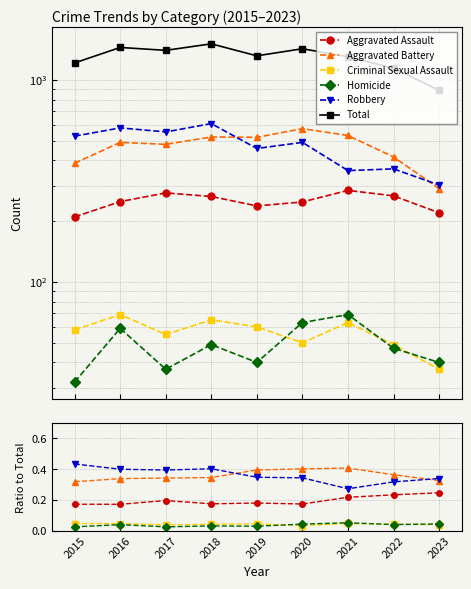

True or false: Total and Aggravated Assault intersect in this chart.

False